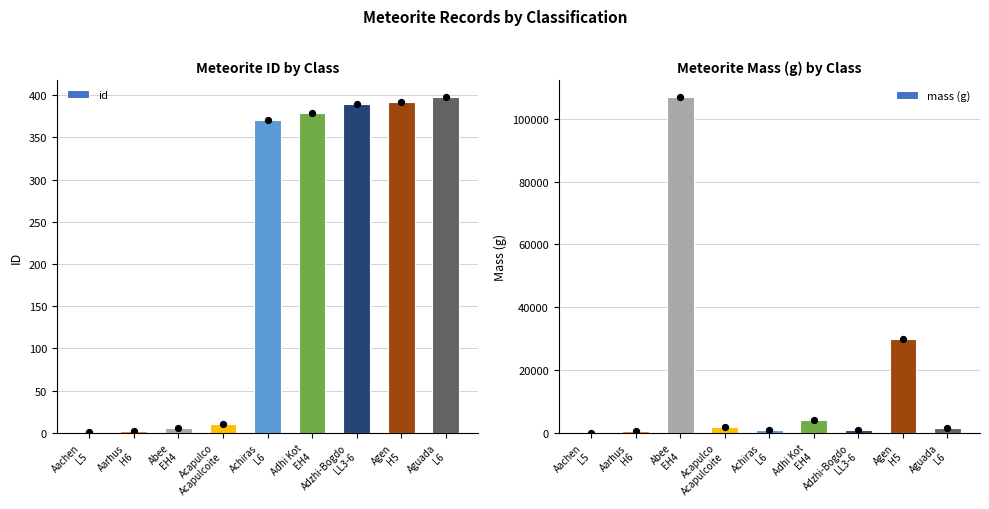

Which series contains the lowest Y value?

id